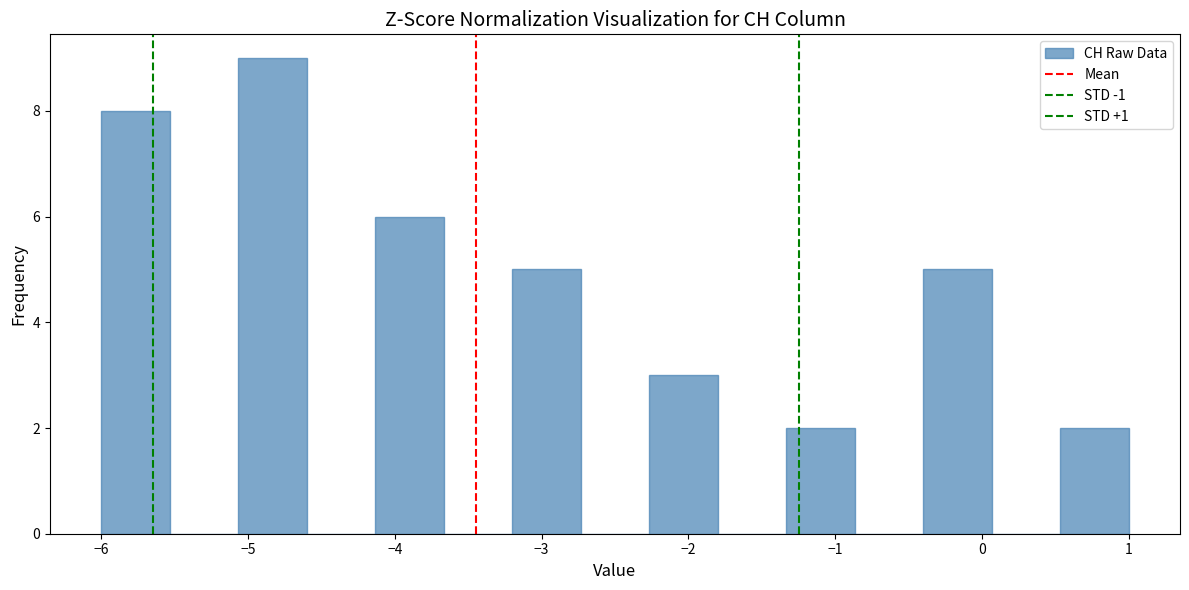

Reading left to right, list every bar in this chart as the range it spans on the x-axis followed by its height. Neither the bar edges nor the heights are printed on the chart, so give them approximately, as read against the axes.

-6.0 to -5.5: 8
-5.5 to -5.1: 0
-5.1 to -4.6: 9
-4.6 to -4.1: 0
-4.1 to -3.7: 6
-3.7 to -3.2: 0
-3.2 to -2.7: 5
-2.7 to -2.3: 0
-2.3 to -1.8: 3
-1.8 to -1.3: 0
-1.3 to -0.9: 2
-0.9 to -0.4: 0
-0.4 to 0.1: 5
0.1 to 0.5: 0
0.5 to 1.0: 2